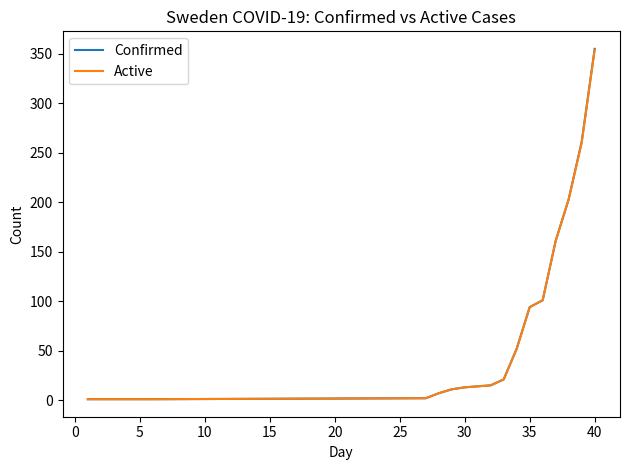

Which series has the largest range (max minus min)?

Confirmed